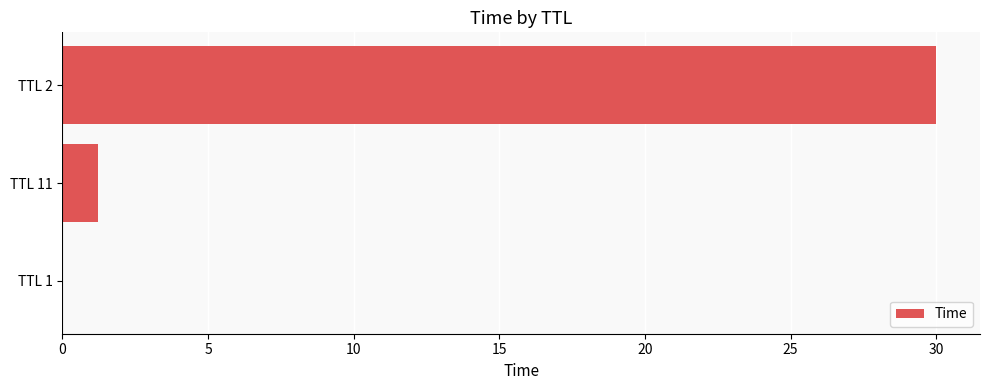

What is the sum of all values?

31.2